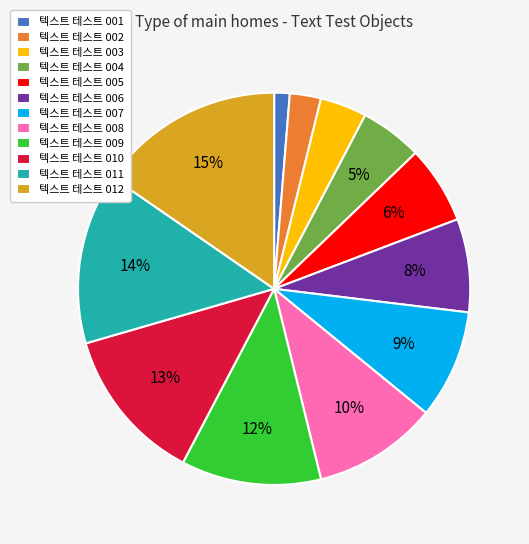

Is it true that 텍스트 테스트 011 is 14% of the pie?

True